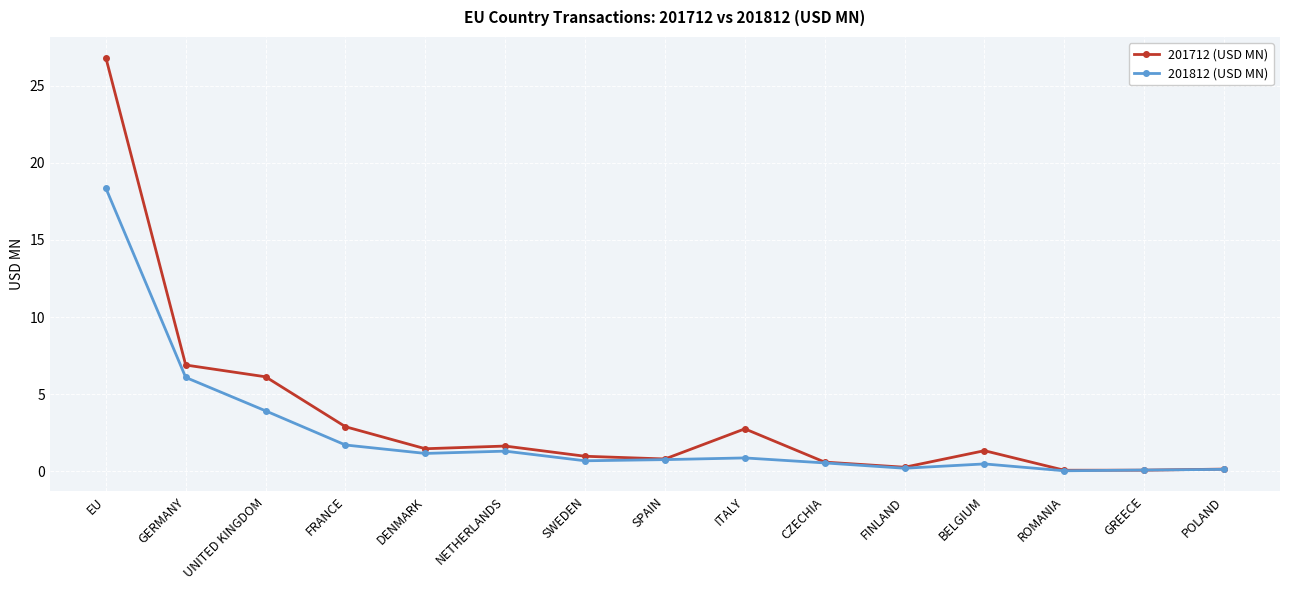

How many data points does each series have?

15